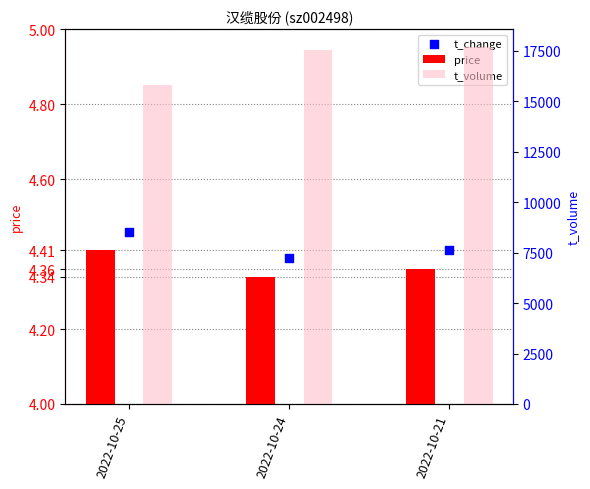

Which series has the largest total across all categories?

t_volume